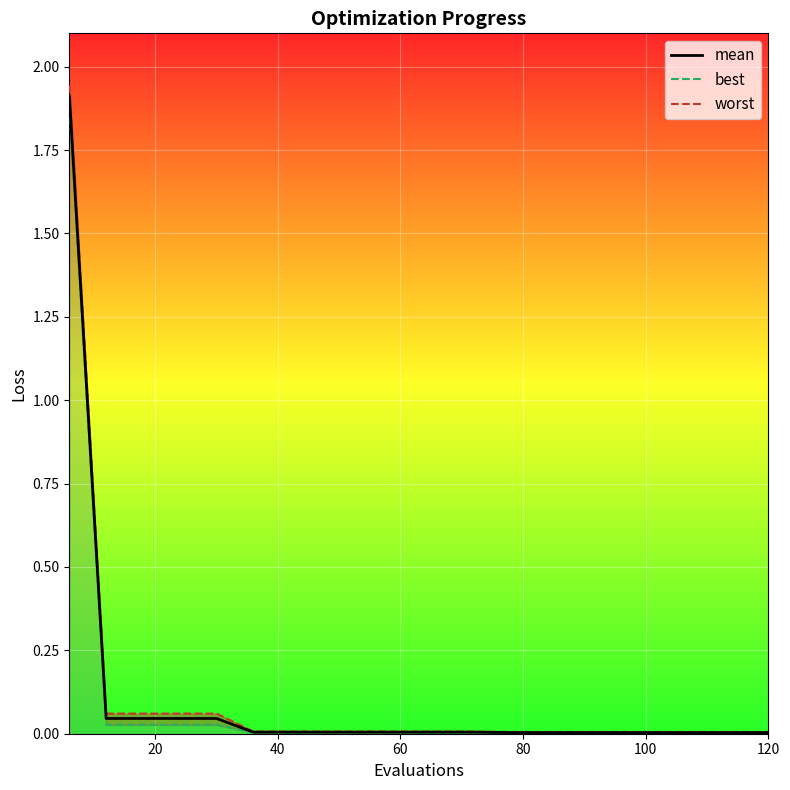

True or false: worst and best intersect in this chart.

False